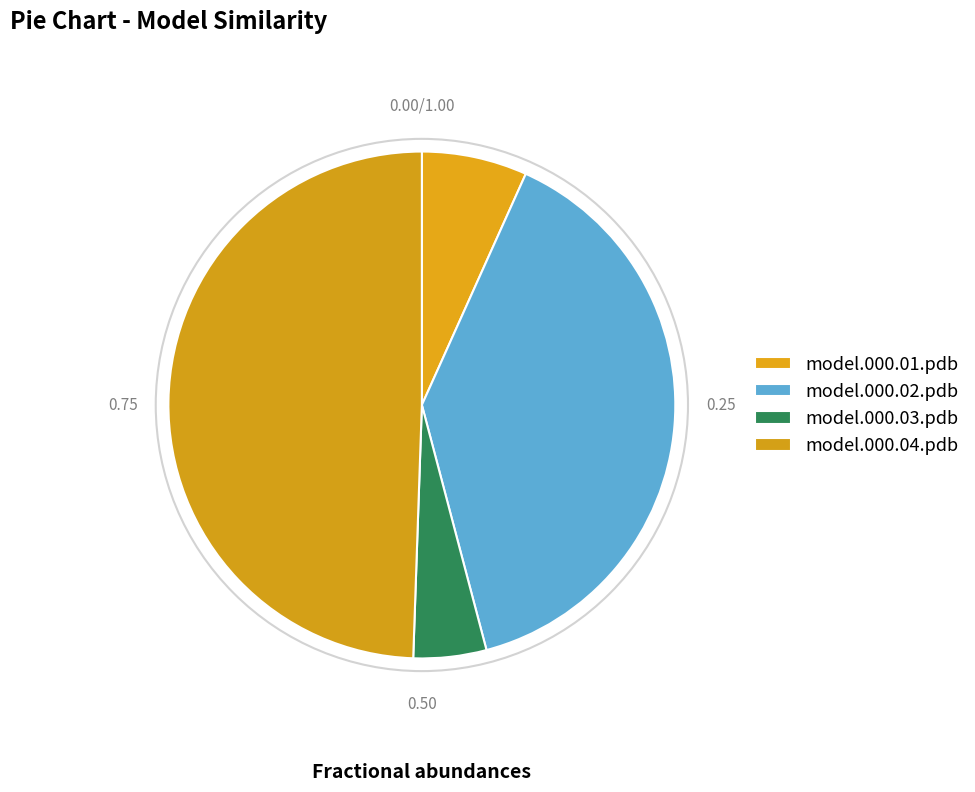

To the nearest percent, what percentage of the pie is model.000.01.pdb?

7%